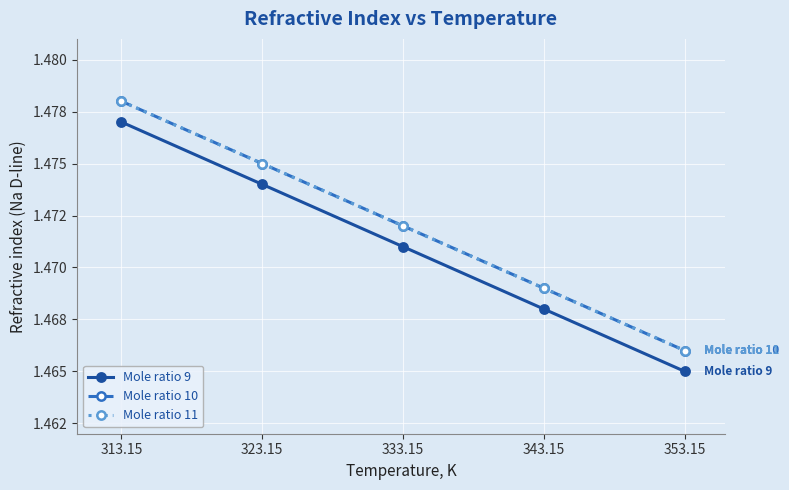

True or false: Mole ratio 9 and Mole ratio 10 intersect in this chart.

False